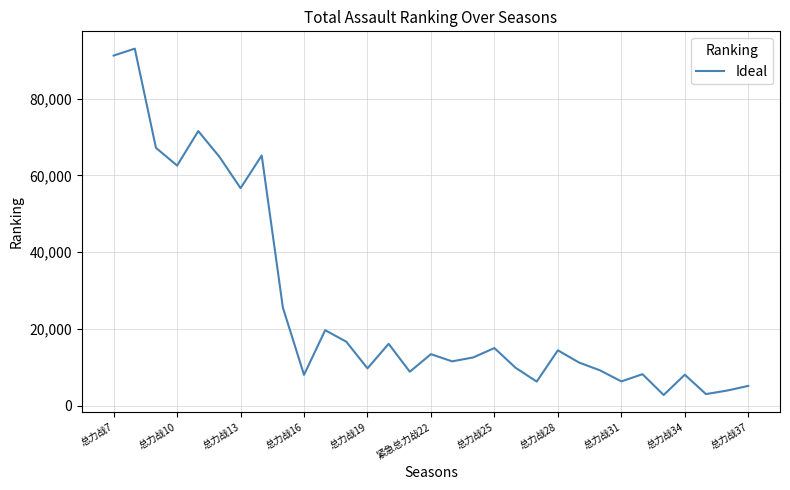

How many lines are shown in the chart?

1